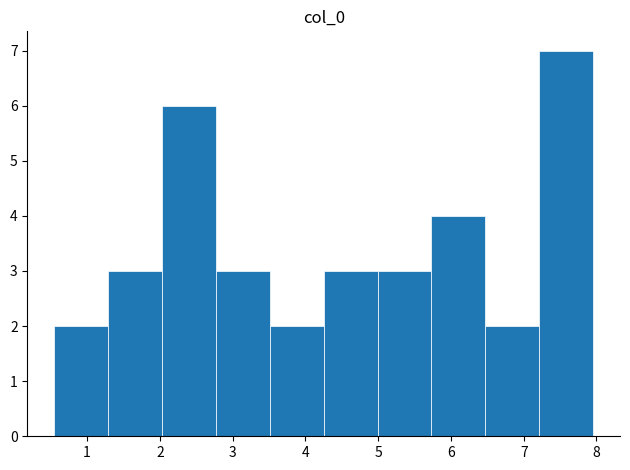

Reading left to right, transcribe this chart: for each bar, give the range it covers on the x-axis and its height. Neither the bar edges nor the heights are printed on the chart, so give them approximately, as read against the axes.

0.6 to 1.3: 2
1.3 to 2.0: 3
2.0 to 2.8: 6
2.8 to 3.5: 3
3.5 to 4.3: 2
4.3 to 5.0: 3
5.0 to 5.7: 3
5.7 to 6.5: 4
6.5 to 7.2: 2
7.2 to 8.0: 7